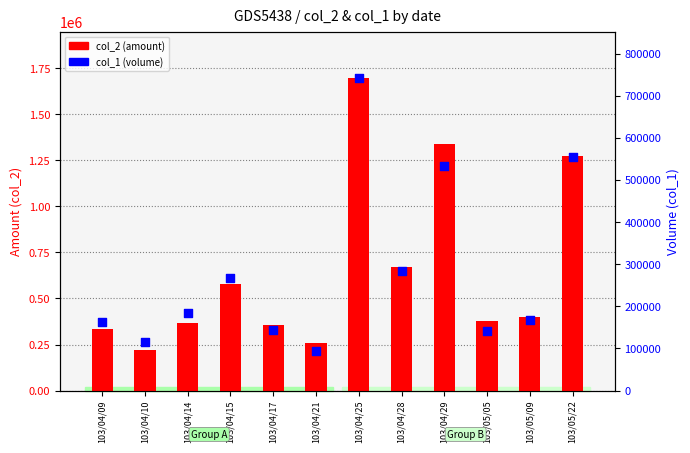

What are all the series names shown in the legend?

col_2 (amount), col_1 (volume)